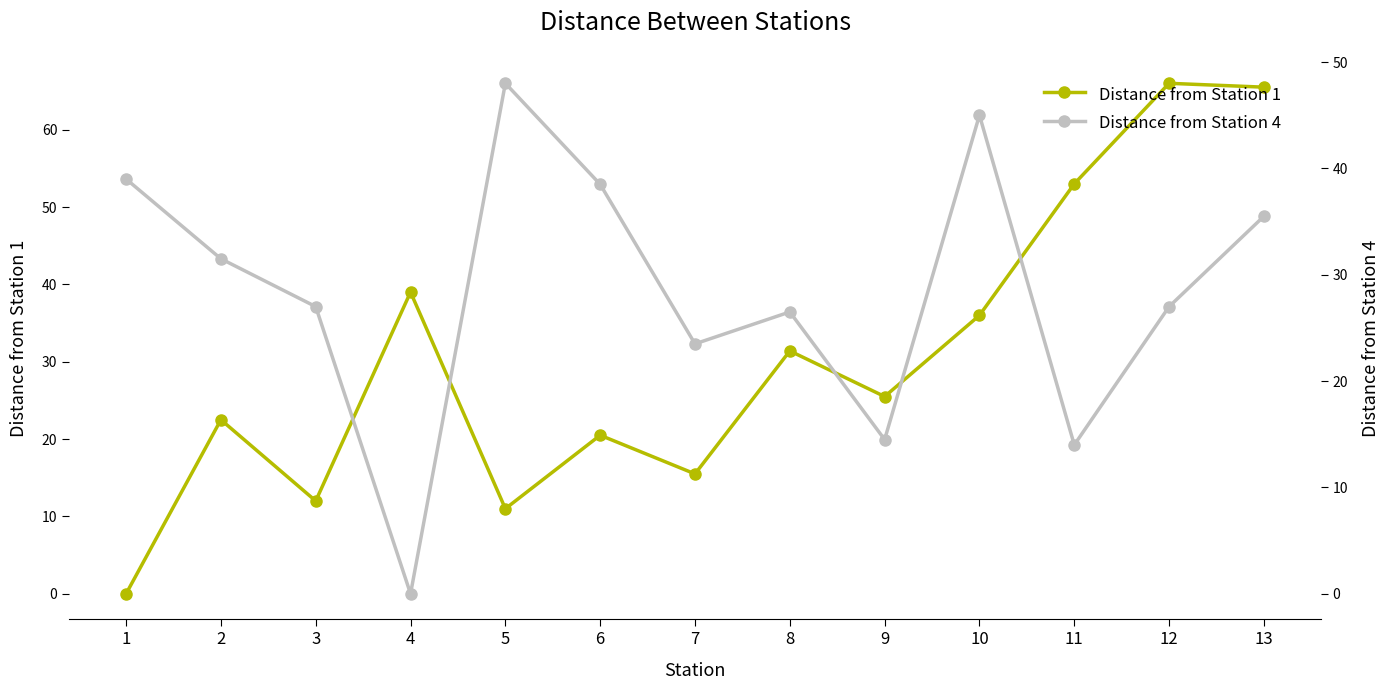

Reading left to right, transcribe all the data shown in this chart.

Distance from Station 1: 1=0.0	2=22.5	3=12.0	4=39.0	5=11.0	6=20.5	7=15.5	8=31.4	9=25.5	10=36.0	11=53.0	12=66.0	13=65.5
Distance from Station 4: 1=39.0	2=31.5	3=27.0	4=0.0	5=48.0	6=38.5	7=23.5	8=26.5	9=14.5	10=45.0	11=14.0	12=27.0	13=35.5